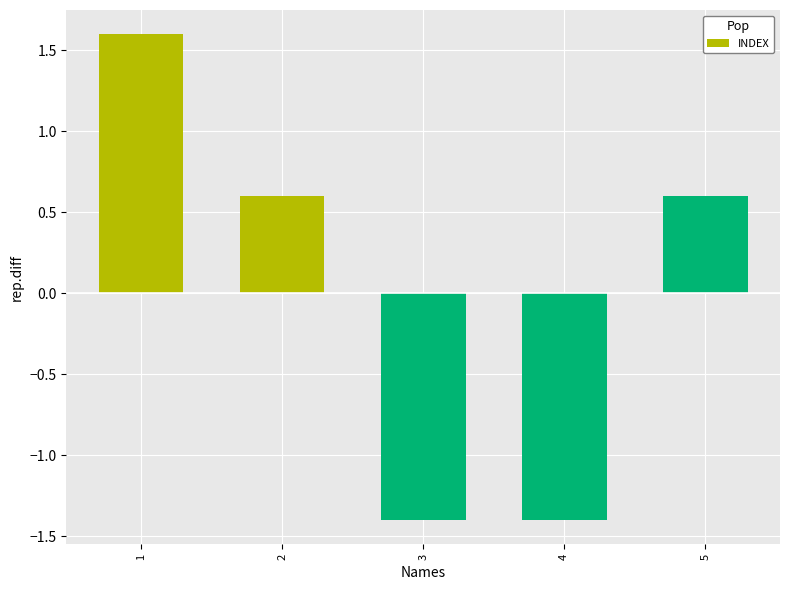

How many series are shown in this chart?

1